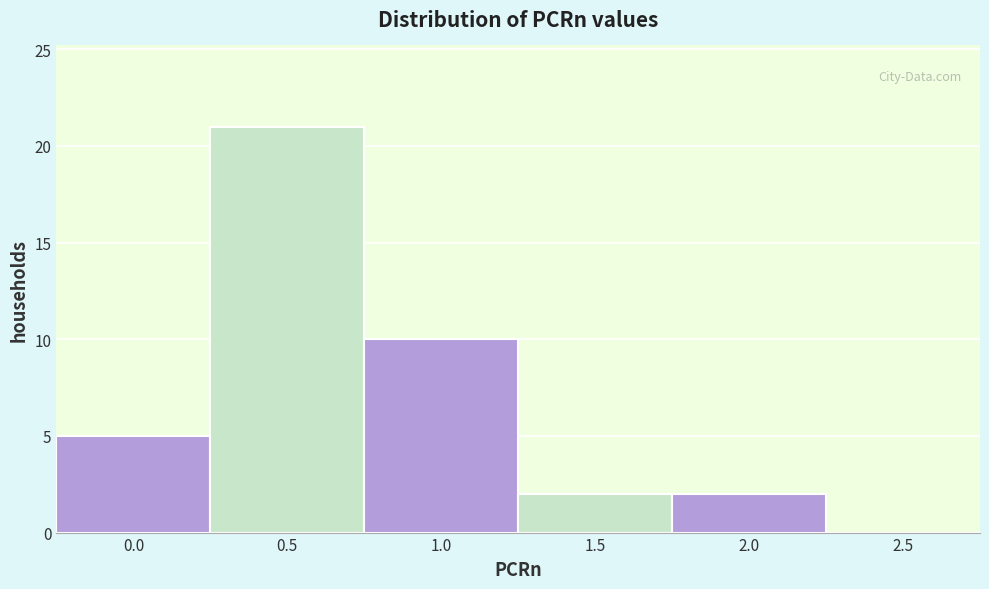

Reading left to right, list all the values displayed in this chart.

0.0=5	0.5=21	1.0=10	1.5=2	2.0=2	2.5=0